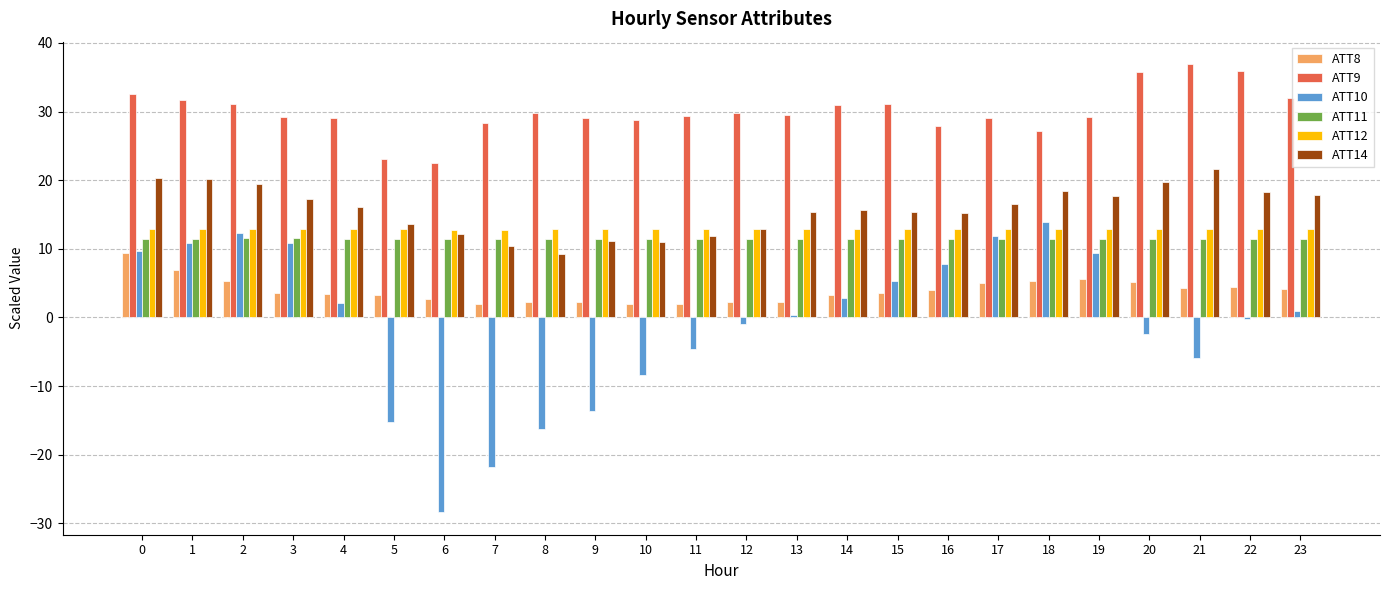

How many bars are there in total?

144